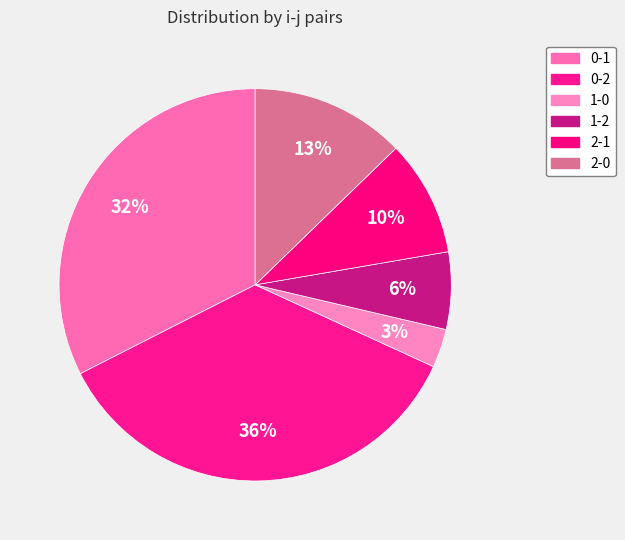

Is 0-1 the majority of the pie?

No